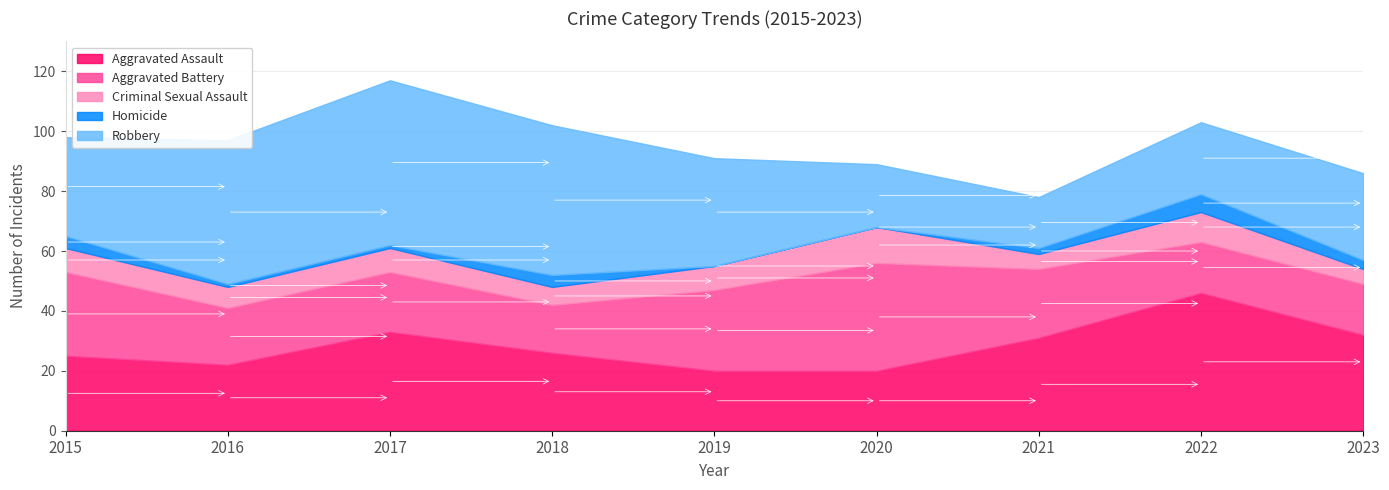

Which series changed the most between 2015 and 2019?

Aggravated Assault